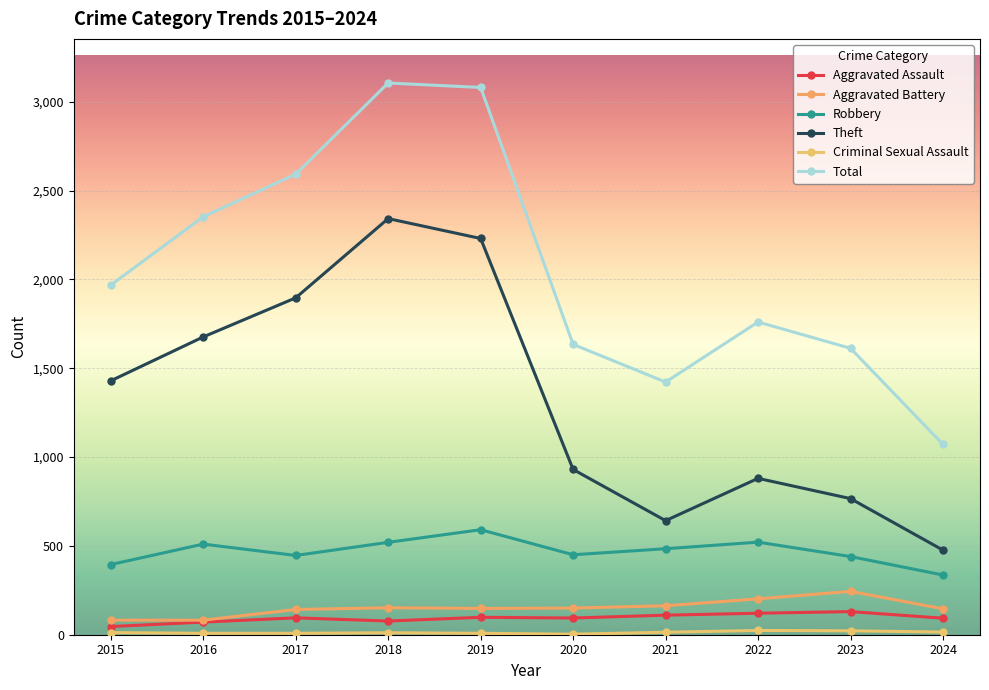

Is this an area chart (filled region under the line)?

No